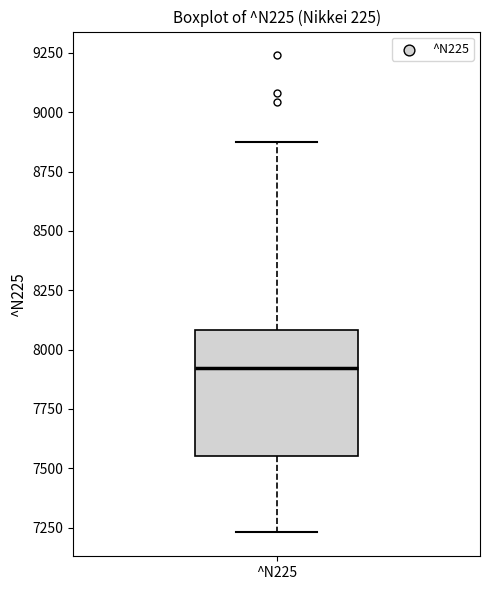

Transcribe this box plot: give where the median line is, the range the box spans, and where the two whiskers end, as read against the y-axis. The values are not printed on the chart, so give them approximately, as read against the axis.

median 7900, box 7550 to 8100, whiskers 7250 to 8900